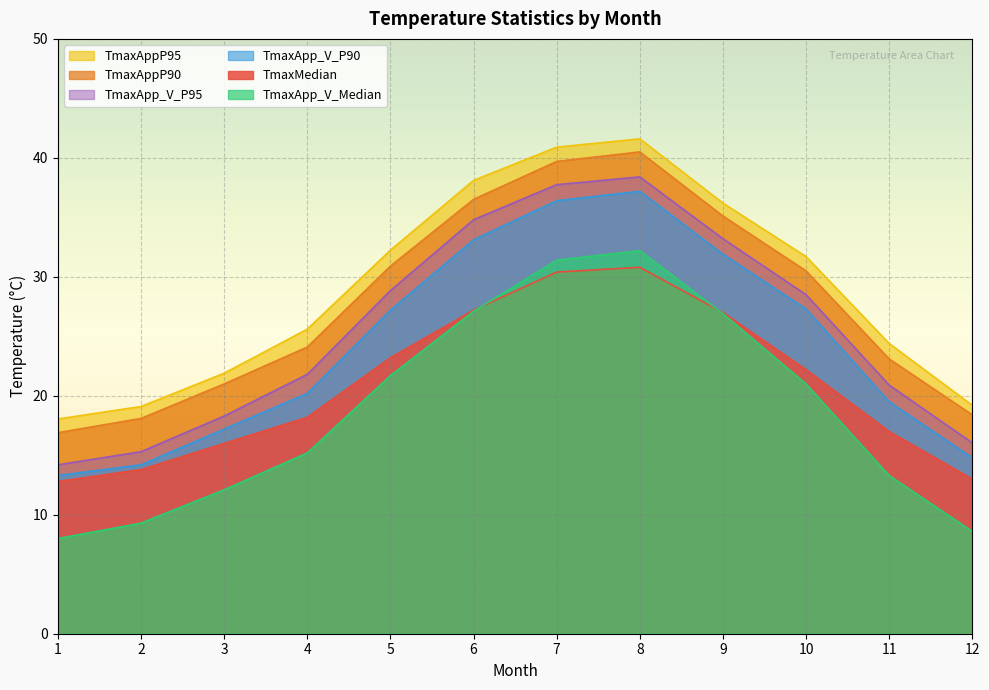

Which label corresponds to the largest value in the chart?

8